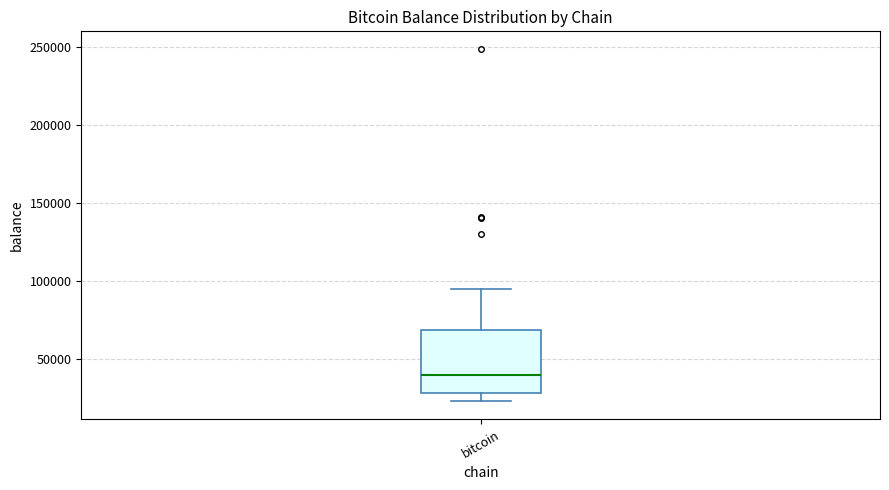

Read this box plot against the y-axis: the position of the median line, the range covered by the box, and the ends of both whiskers. The values are not printed on the chart, so give them approximately, as read against the axis.

median 40000, box 30000 to 70000, whiskers 25000 to 95000